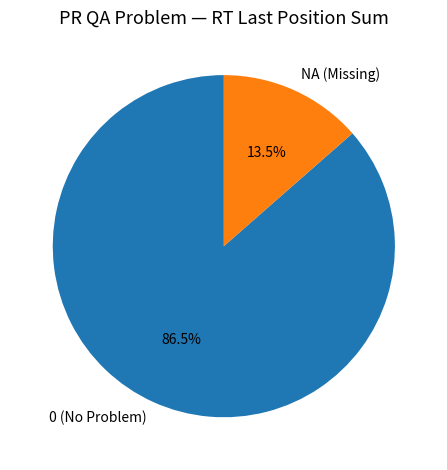

Which slice is the largest?

0 (No Problem)